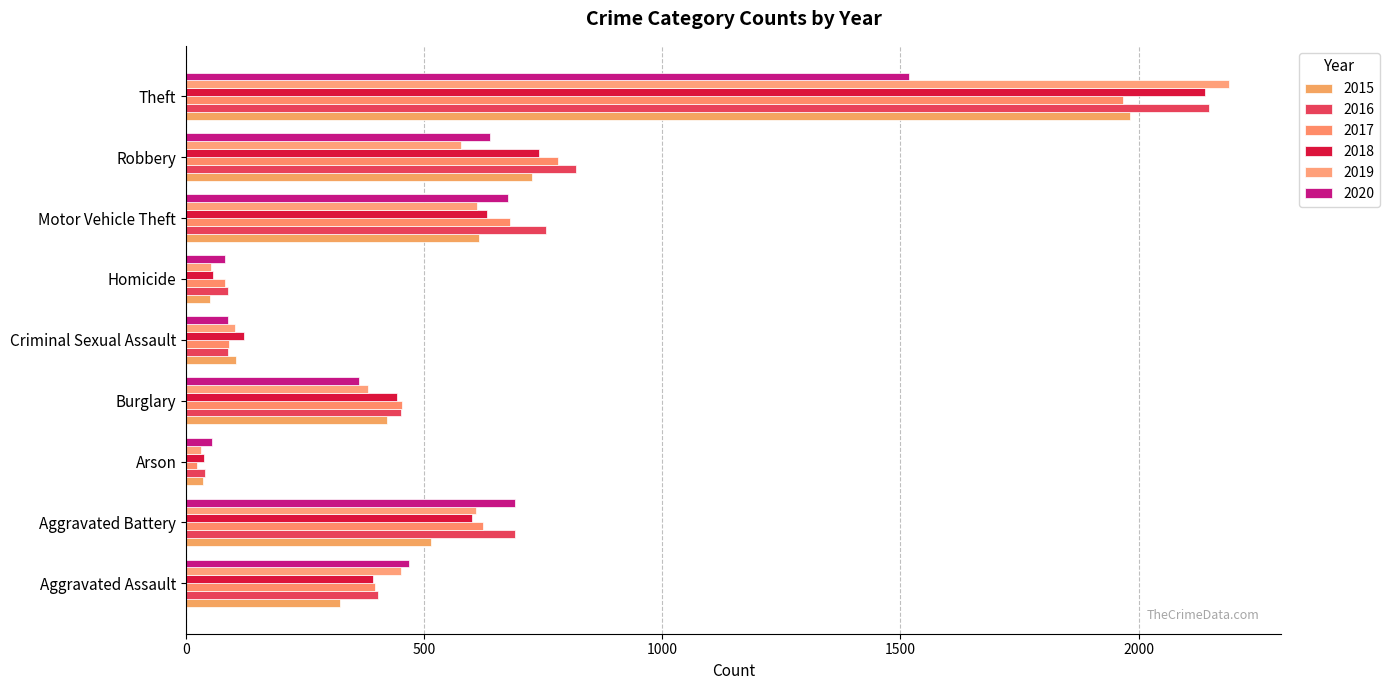

How many data points does each series have?

9